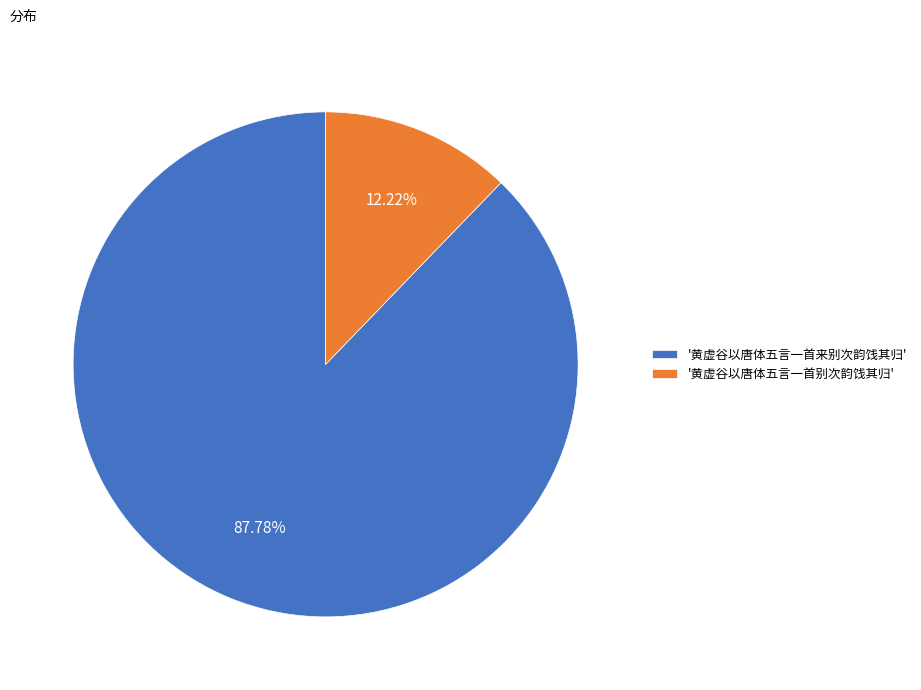

Which slice is the smallest?

'黄虚谷以唐体五言一首别次韵饯其归'